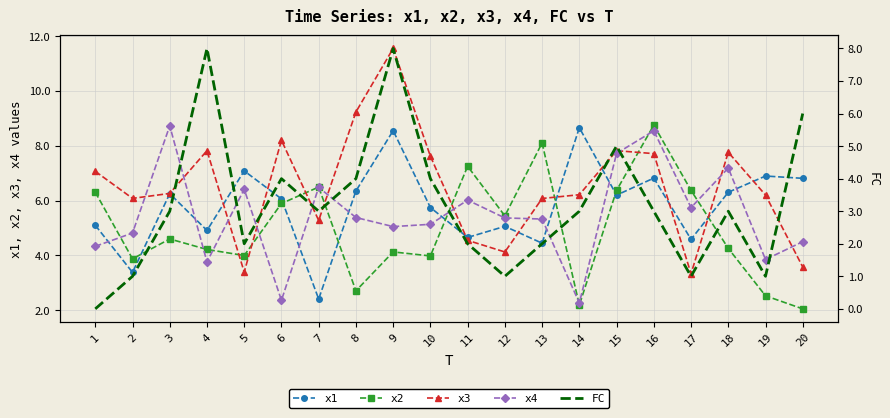

Which has a higher value, 5 or 17?

5